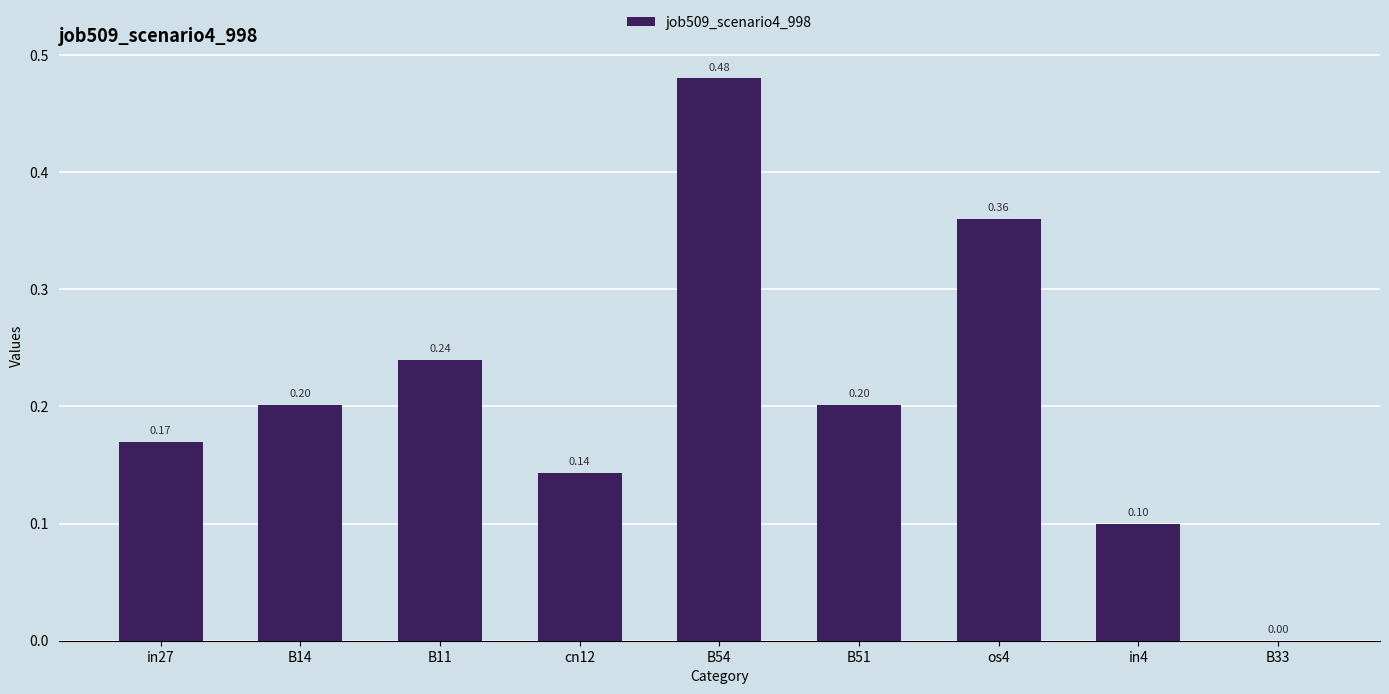

What is the sum of all values?

1.9